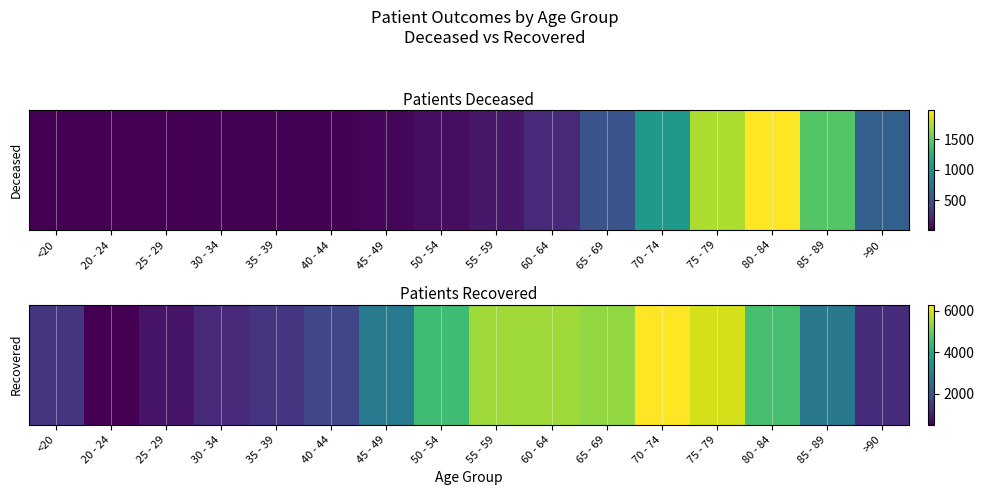

Is it true that the value at 65 - 69 is 3028?

False